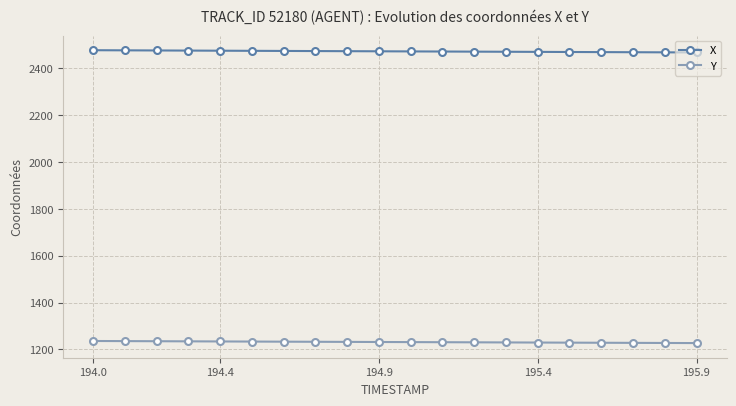

List the series in order of their overall mean, highest first.

X, Y